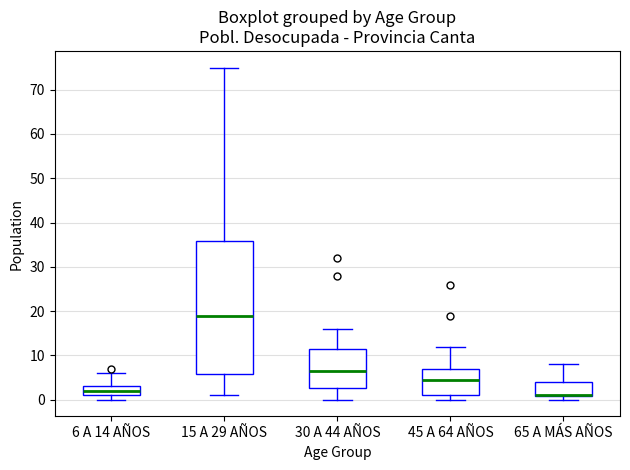

Where does the upper whisker of the box for 15 A 29 AÑOS end on the y-axis? The values are not printed on the chart, so give them approximately, as read against the axis.

75